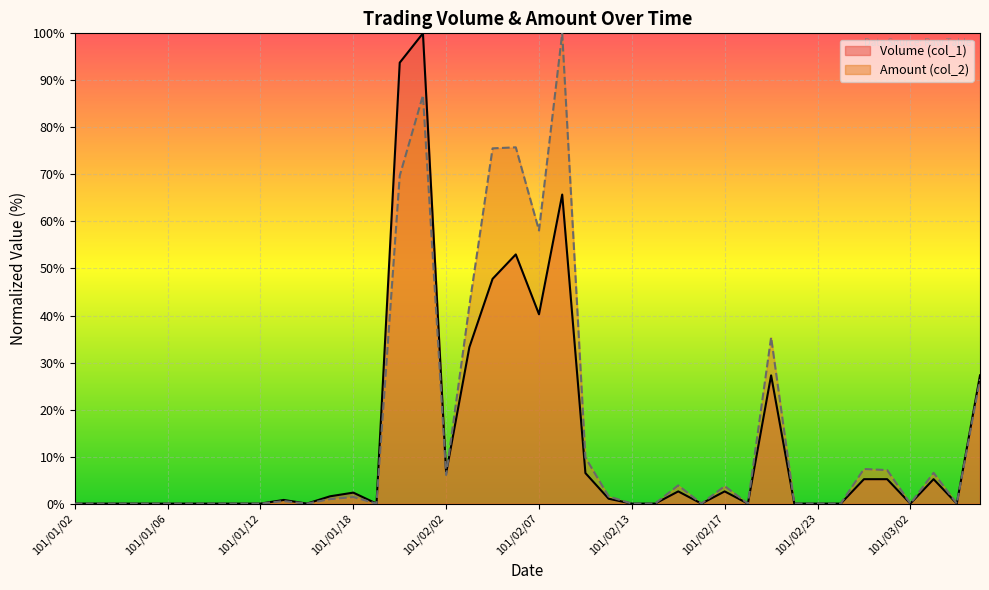

What is the value of the Amount (col_2) point at the 36th from the left?

7.1